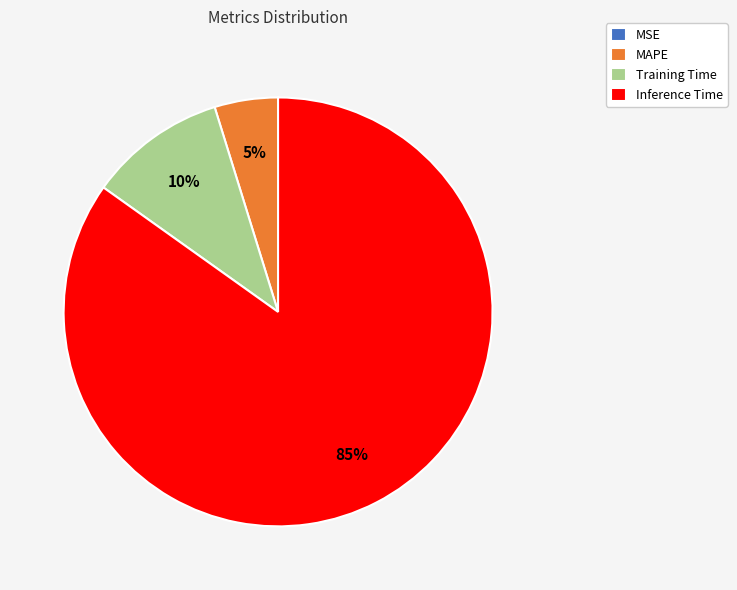

To the nearest percent, what is the difference between the largest and smallest slice percentages?

85%